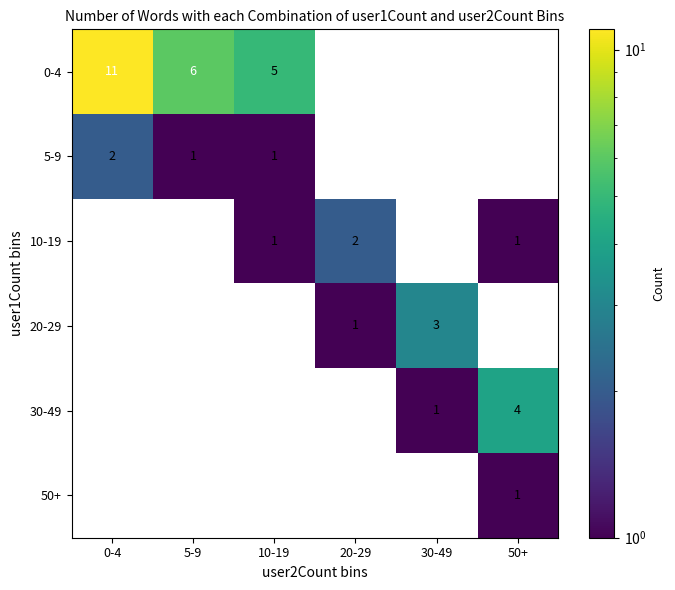

The 30-49 series shows 2 at 50+. True or false?

False